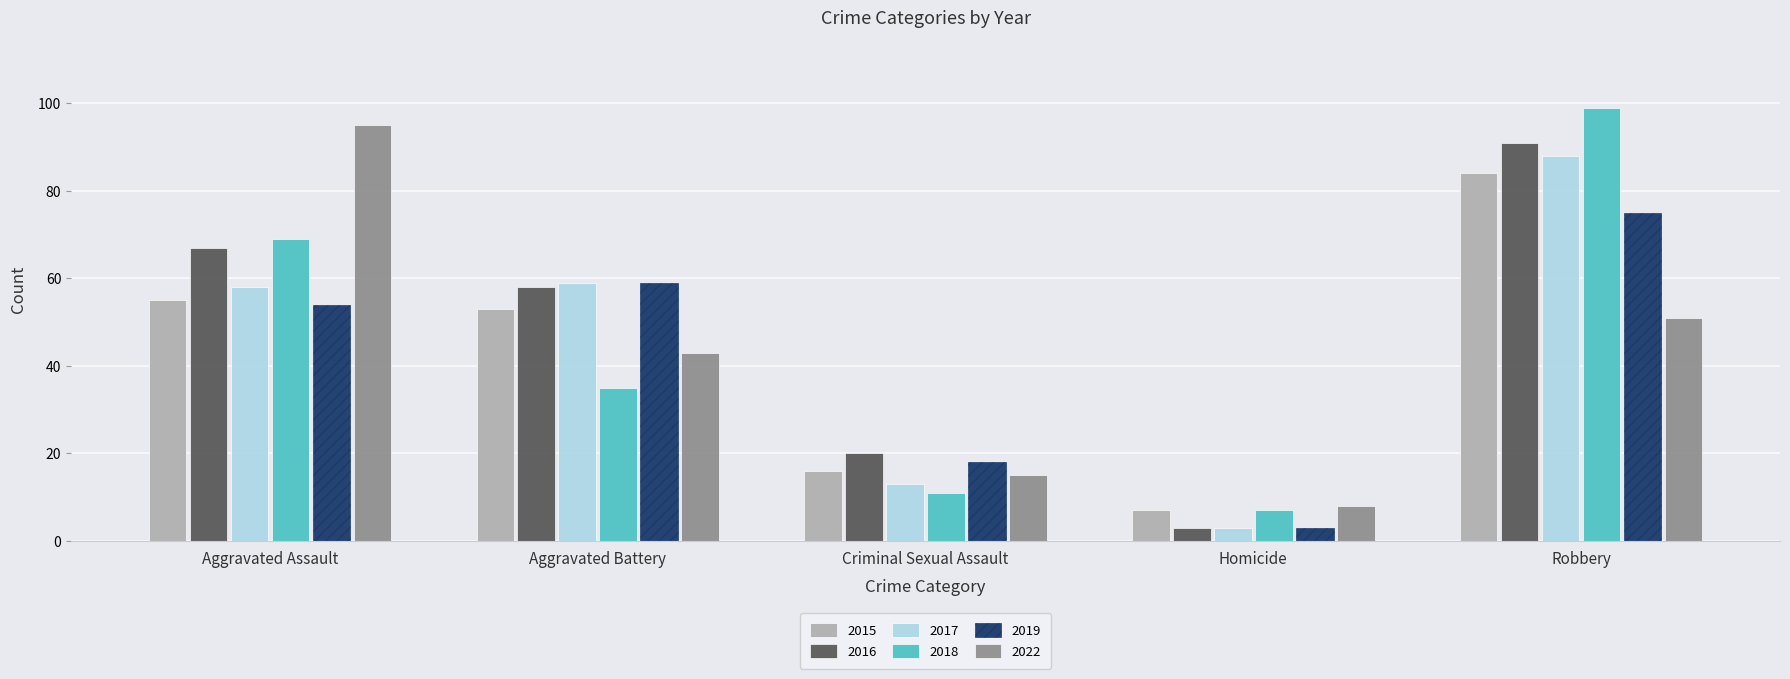

Rank the categories by 2015 value from lowest to highest.

Homicide, Criminal Sexual Assault, Aggravated Battery, Aggravated Assault, Robbery